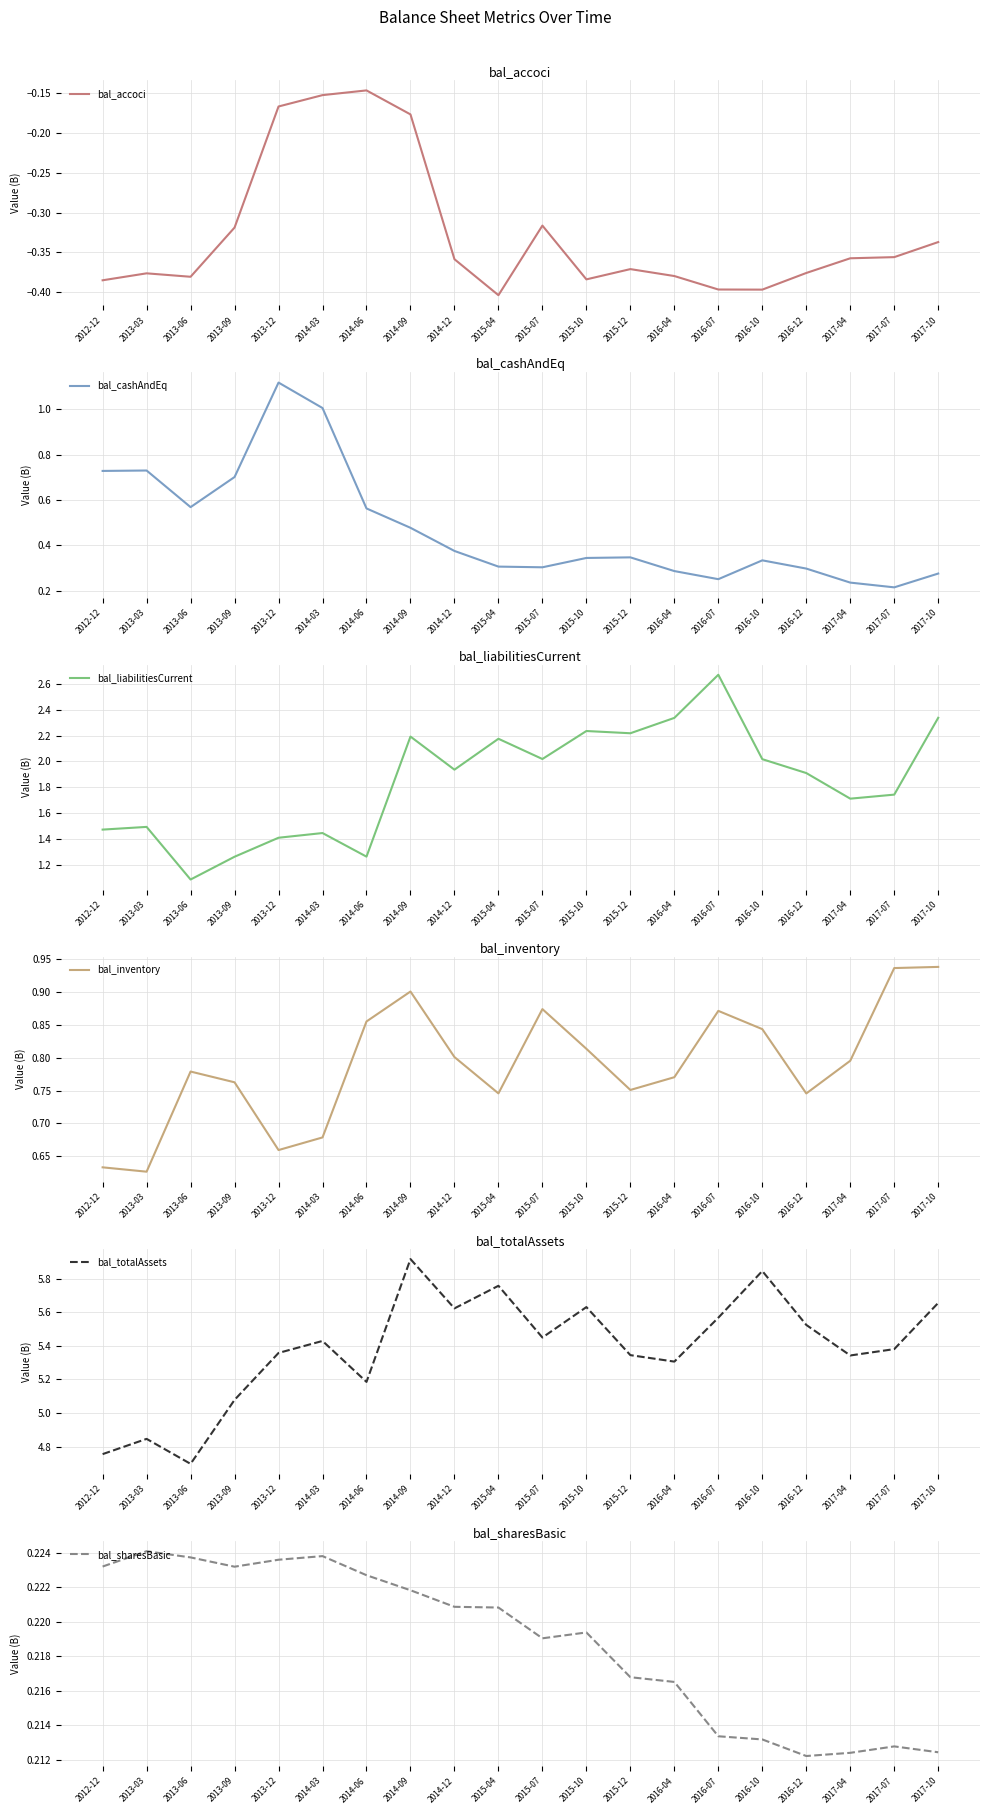

Reading left to right, what are all the values shown in this chart?

bal_accoci: 2012-12=-0.4	2013-03=-0.4	2013-06=-0.4	2013-09=-0.3	2013-12=-0.2	2014-03=-0.2	2014-06=-0.1	2014-09=-0.2	2014-12=-0.4	2015-04=-0.4	2015-07=-0.3	2015-10=-0.4	2015-12=-0.4	2016-04=-0.4	2016-07=-0.4	2016-10=-0.4	2016-12=-0.4	2017-04=-0.4	2017-07=-0.4	2017-10=-0.3
bal_cashAndEq: 2012-12=0.7	2013-03=0.7	2013-06=0.6	2013-09=0.7	2013-12=1.1	2014-03=1.0	2014-06=0.6	2014-09=0.5	2014-12=0.4	2015-04=0.3	2015-07=0.3	2015-10=0.3	2015-12=0.3	2016-04=0.3	2016-07=0.3	2016-10=0.3	2016-12=0.3	2017-04=0.2	2017-07=0.2	2017-10=0.3
bal_liabilitiesCurrent: 2012-12=1.5	2013-03=1.5	2013-06=1.1	2013-09=1.3	2013-12=1.4	2014-03=1.4	2014-06=1.3	2014-09=2.2	2014-12=1.9	2015-04=2.2	2015-07=2.0	2015-10=2.2	2015-12=2.2	2016-04=2.3	2016-07=2.7	2016-10=2.0	2016-12=1.9	2017-04=1.7	2017-07=1.7	2017-10=2.3
bal_inventory: 2012-12=0.6	2013-03=0.6	2013-06=0.8	2013-09=0.8	2013-12=0.7	2014-03=0.7	2014-06=0.9	2014-09=0.9	2014-12=0.8	2015-04=0.7	2015-07=0.9	2015-10=0.8	2015-12=0.8	2016-04=0.8	2016-07=0.9	2016-10=0.8	2016-12=0.7	2017-04=0.8	2017-07=0.9	2017-10=0.9
bal_totalAssets: 2012-12=4.8	2013-03=4.8	2013-06=4.7	2013-09=5.1	2013-12=5.4	2014-03=5.4	2014-06=5.2	2014-09=5.9	2014-12=5.6	2015-04=5.8	2015-07=5.4	2015-10=5.6	2015-12=5.3	2016-04=5.3	2016-07=5.6	2016-10=5.8	2016-12=5.5	2017-04=5.3	2017-07=5.4	2017-10=5.7
bal_sharesBasic: 2012-12=0.2	2013-03=0.2	2013-06=0.2	2013-09=0.2	2013-12=0.2	2014-03=0.2	2014-06=0.2	2014-09=0.2	2014-12=0.2	2015-04=0.2	2015-07=0.2	2015-10=0.2	2015-12=0.2	2016-04=0.2	2016-07=0.2	2016-10=0.2	2016-12=0.2	2017-04=0.2	2017-07=0.2	2017-10=0.2